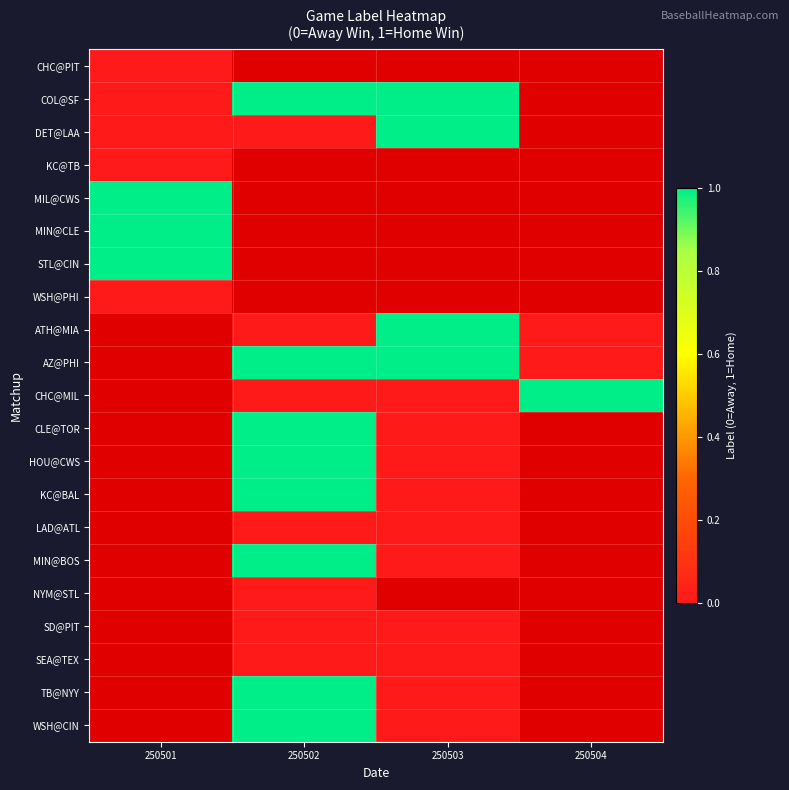

Is the value of SEA@TEX at 250502 greater than the value of WSH@PHI at 250502?

No